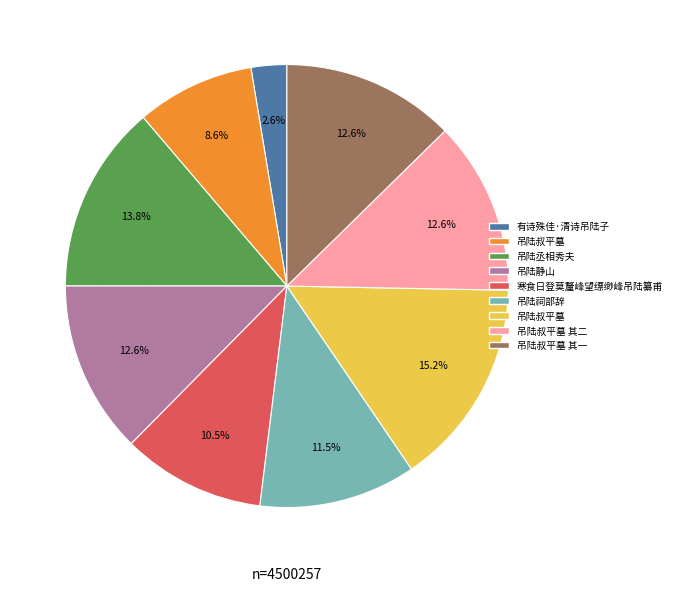

How many slices are in this pie chart?

9